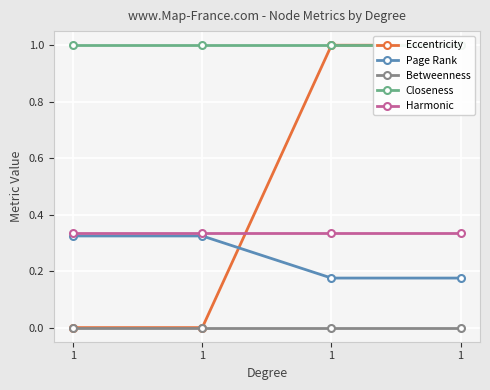

True or false: Harmonic and Closeness intersect in this chart.

False